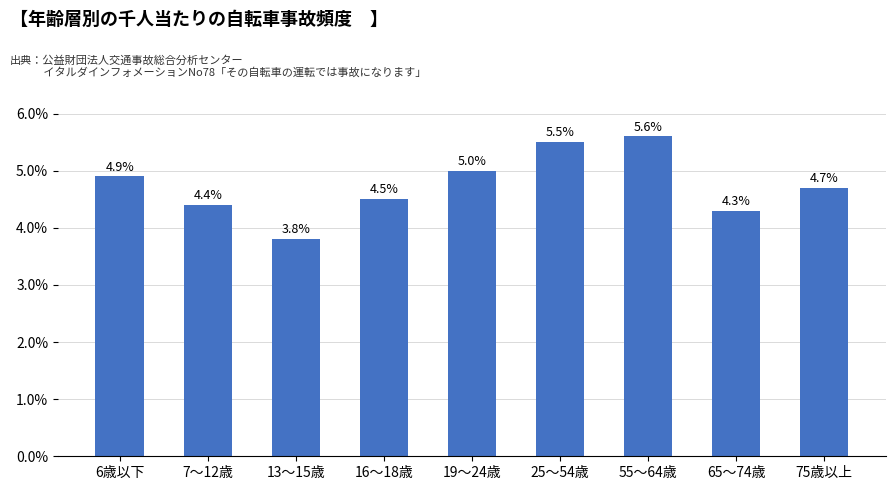

What is the change in value from 7〜12歳 to 19〜24歳?

+0.6